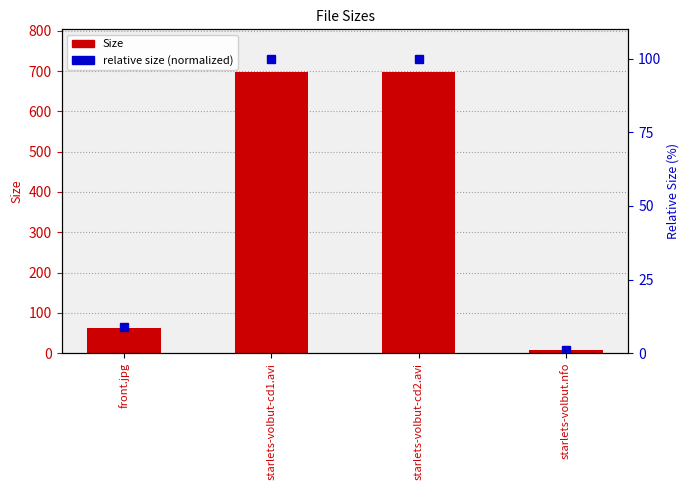

The Size series shows 914.2 at starlets-volbut-cd2.avi. True or false?

False